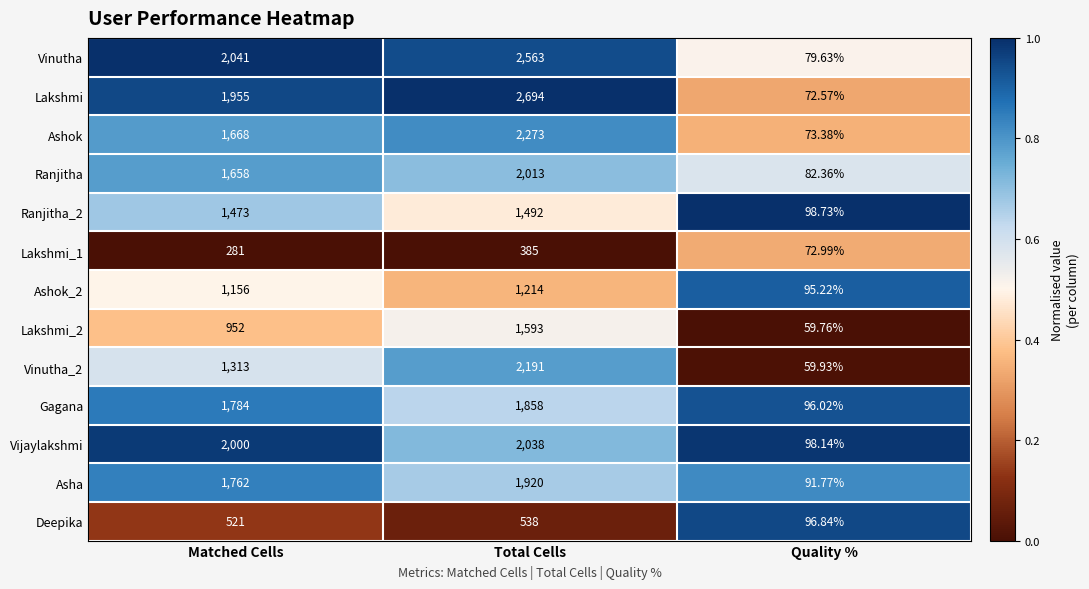

What is the difference between the highest and lowest values at Total Cells?

2309.0